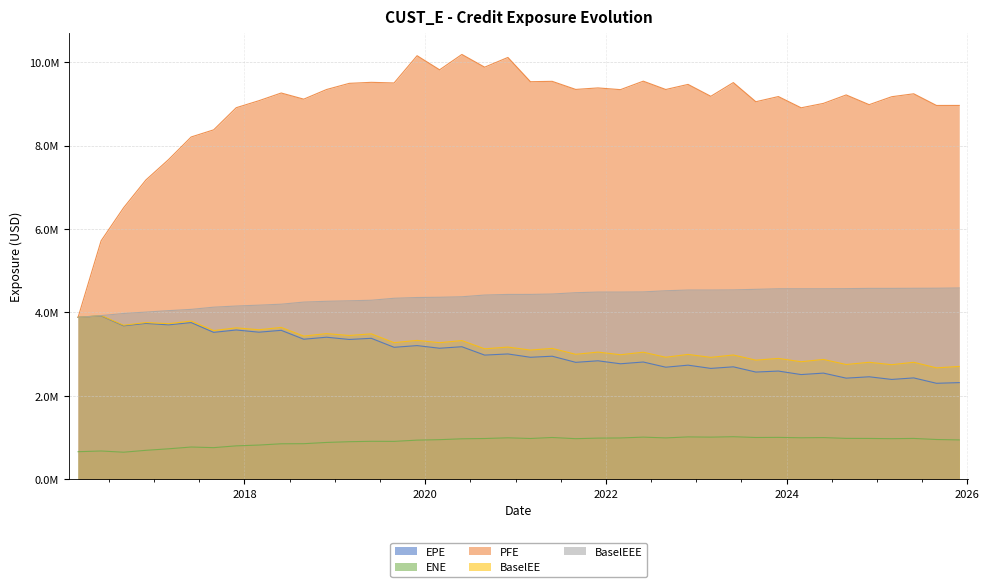

What is the total value across all series at 2017-08-29?

20333779.7